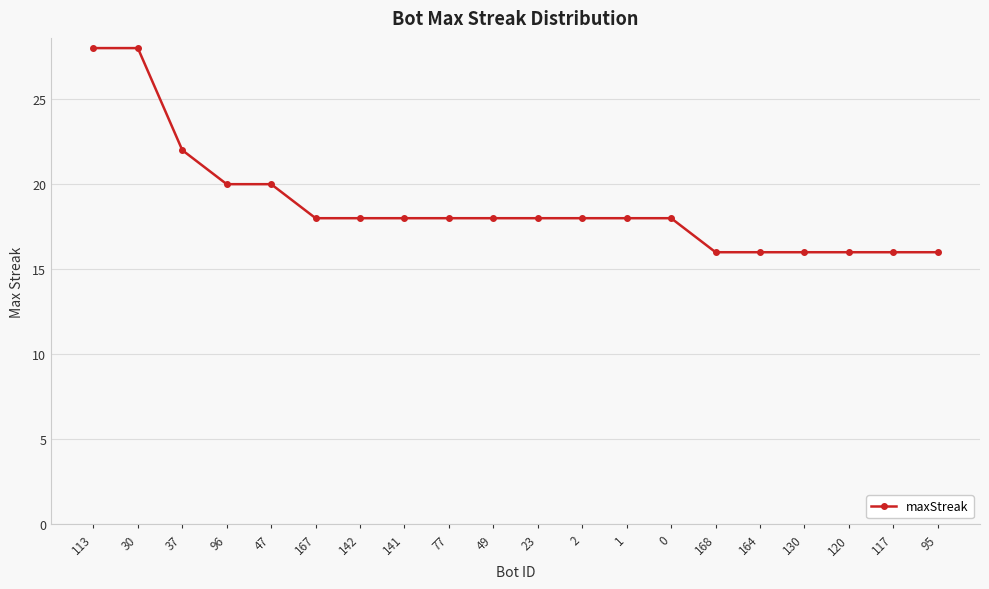

Between 47 and 23, which is larger?

47